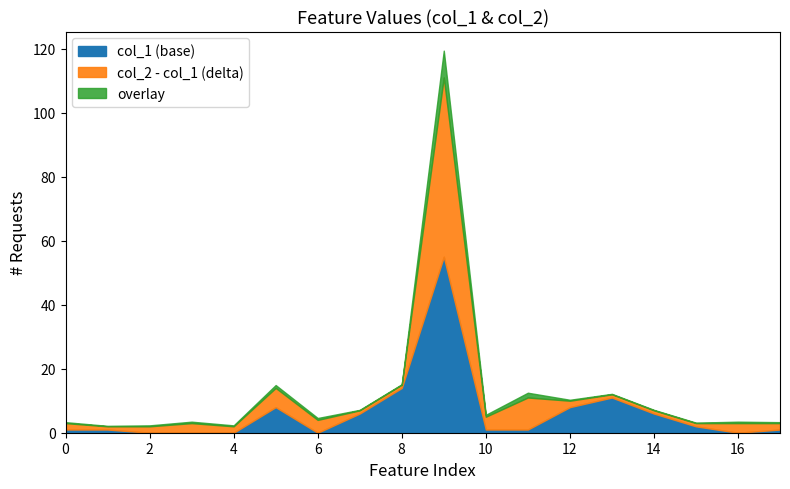

What is the maximum value for col_1 (base)?

55.0